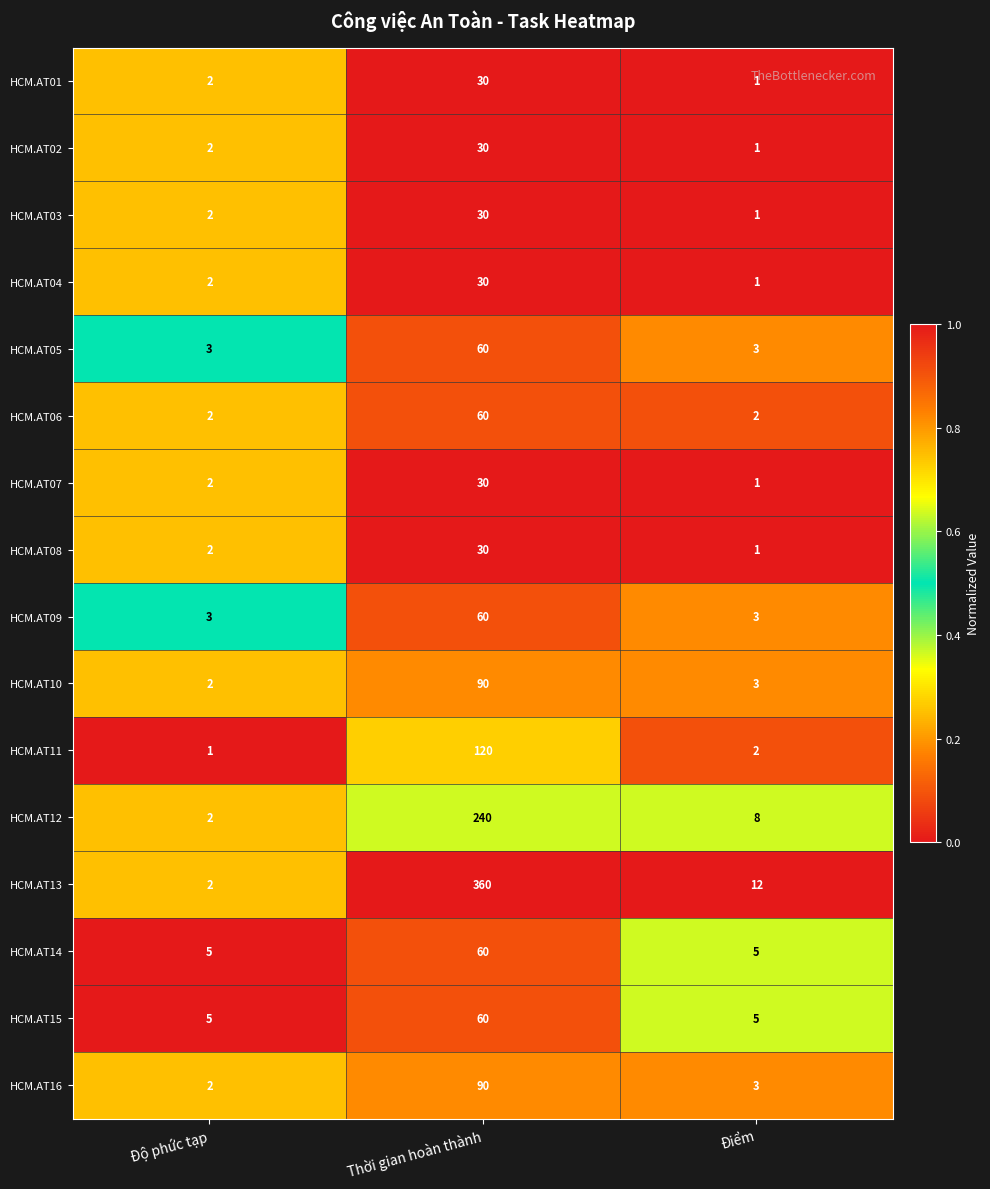

Which series has the widest spread of values?

HCM.AT13